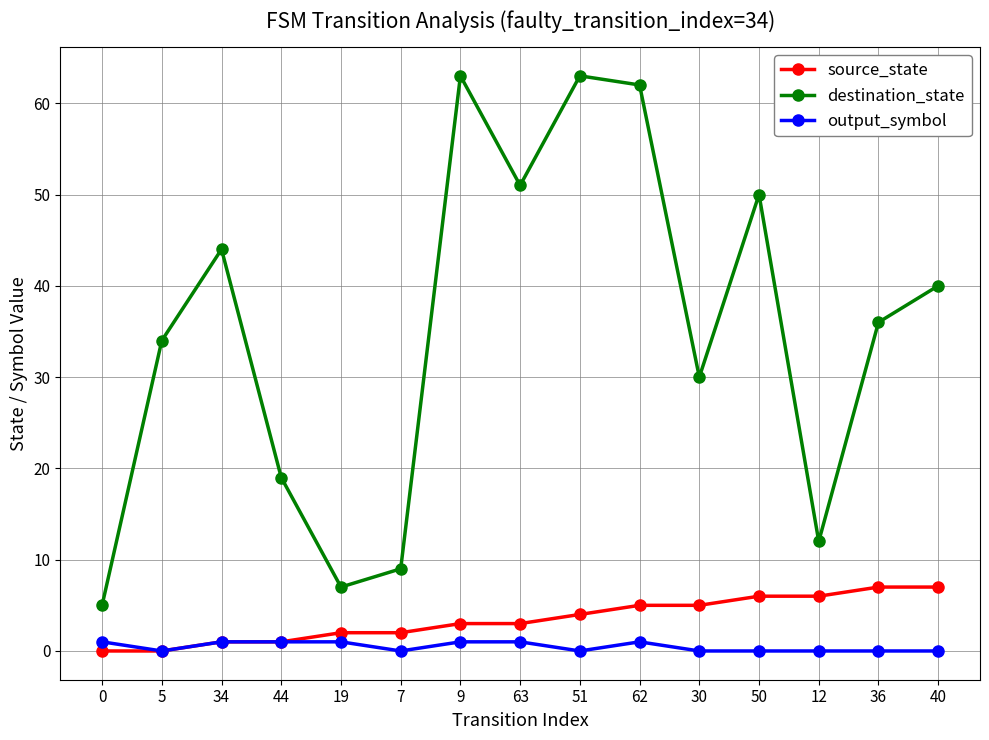

What is the total value across all series at 62?

68